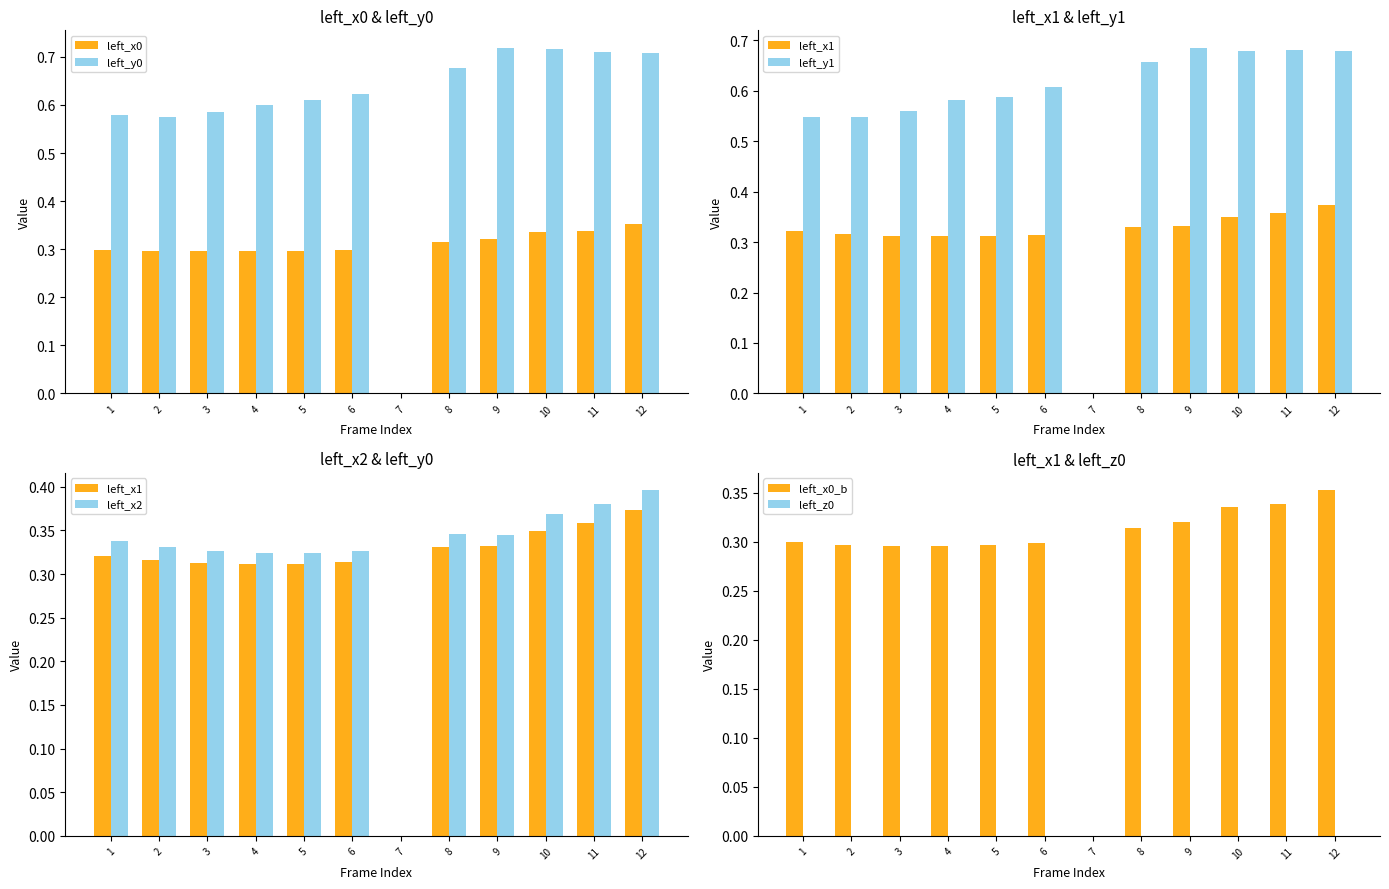

Which series has the widest spread of values?

left_y0